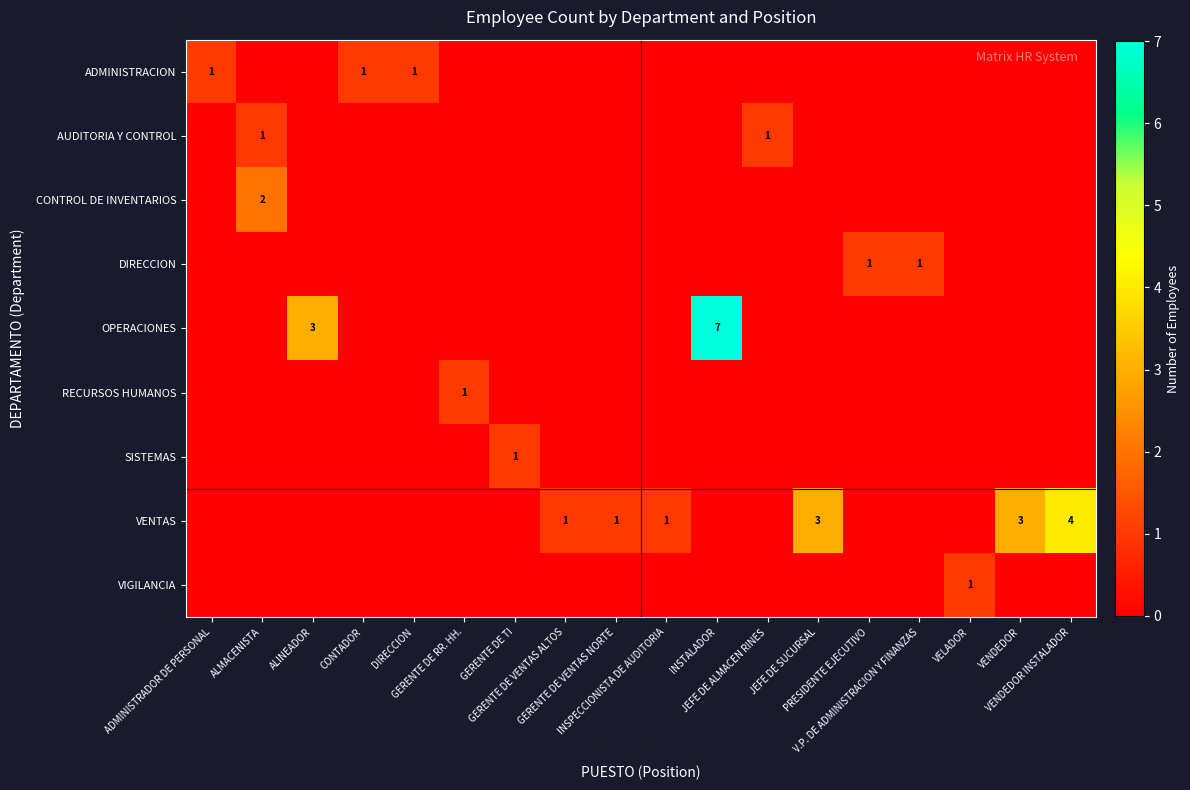

What is the difference between the highest and lowest values at VENDEDOR?

3